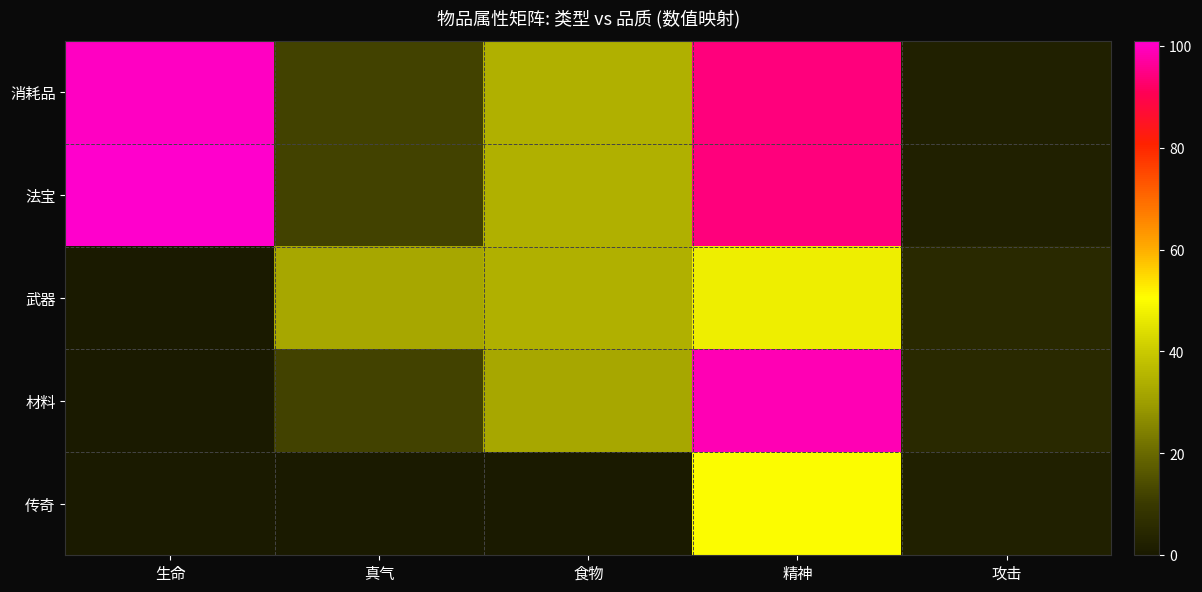

Reading left to right, extract all data points from this chart.

消耗品: 生命=100	真气=12	食物=34	精神=94	攻击=2
法宝: 生命=101	真气=12	食物=34	精神=94	攻击=2
武器: 生命=0	真气=32	食物=34	精神=47	攻击=5
材料: 生命=0	真气=12	食物=32	精神=99	攻击=5
传奇: 生命=0	真气=0	食物=0	精神=50	攻击=2